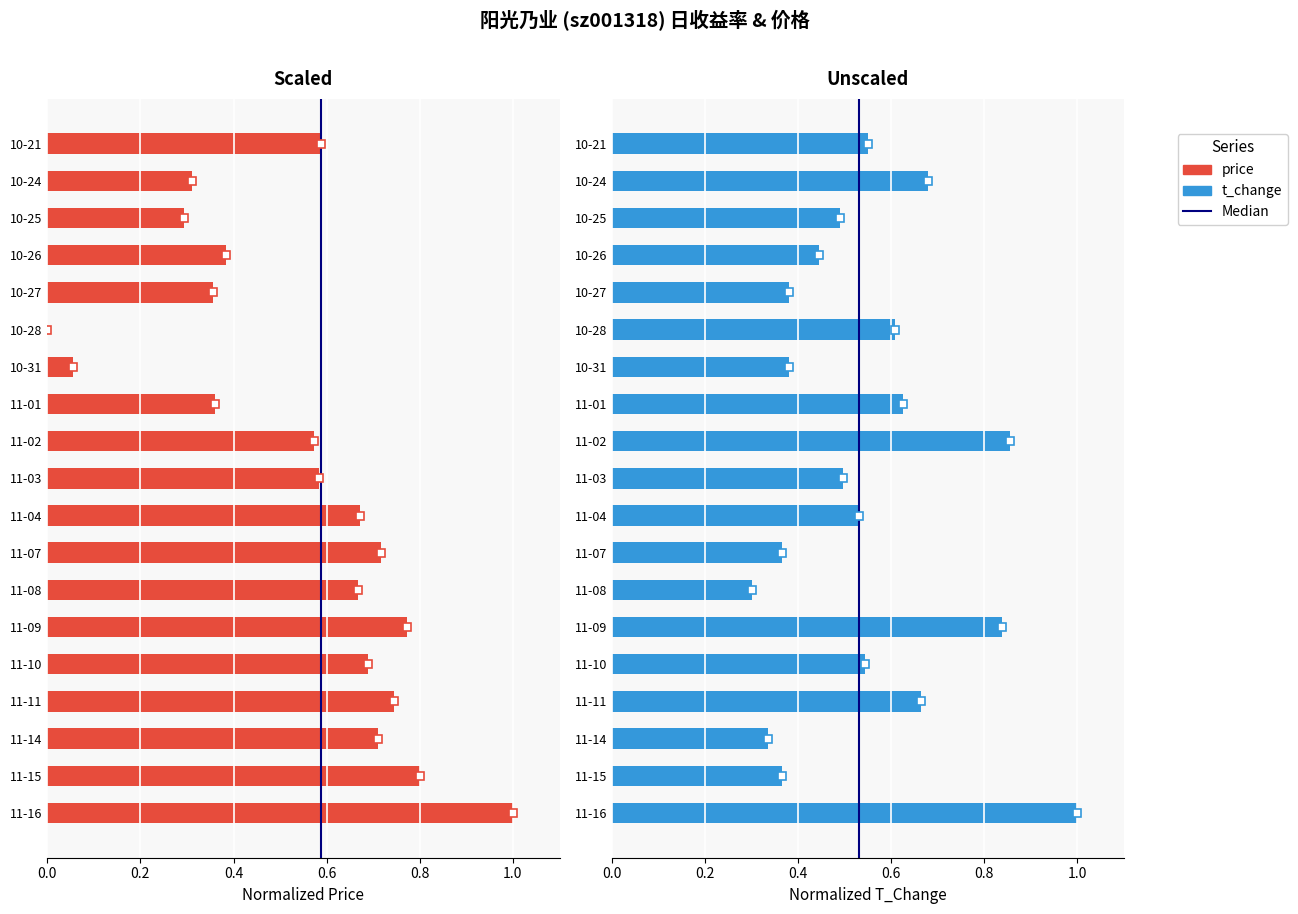

What is the average value of the t_change series?

0.6